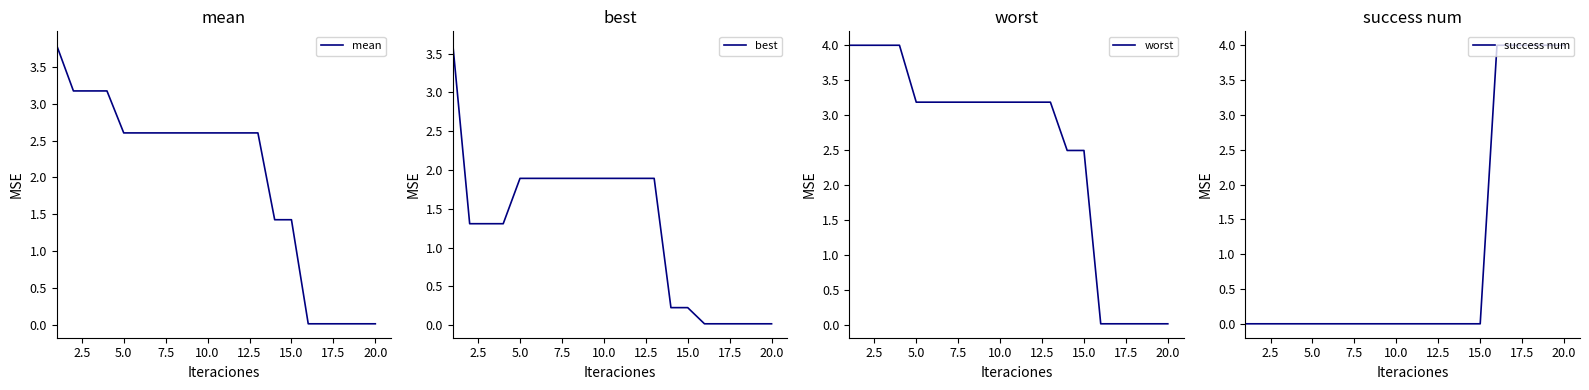

The mean series shows 1.4 at 15.0. True or false?

True